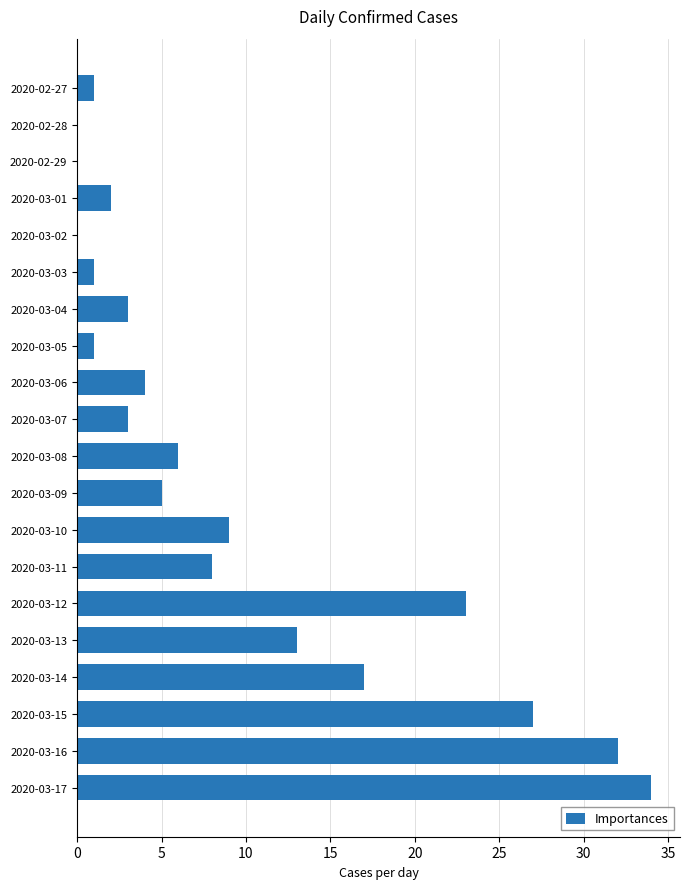

Reading top to bottom, list all the values displayed in this chart.

2020-02-27=1	2020-02-28=0	2020-02-29=0	2020-03-01=2	2020-03-02=0	2020-03-03=1	2020-03-04=3	2020-03-05=1	2020-03-06=4	2020-03-07=3	2020-03-08=6	2020-03-09=5	2020-03-10=9	2020-03-11=8	2020-03-12=23	2020-03-13=13	2020-03-14=17	2020-03-15=27	2020-03-16=32	2020-03-17=34